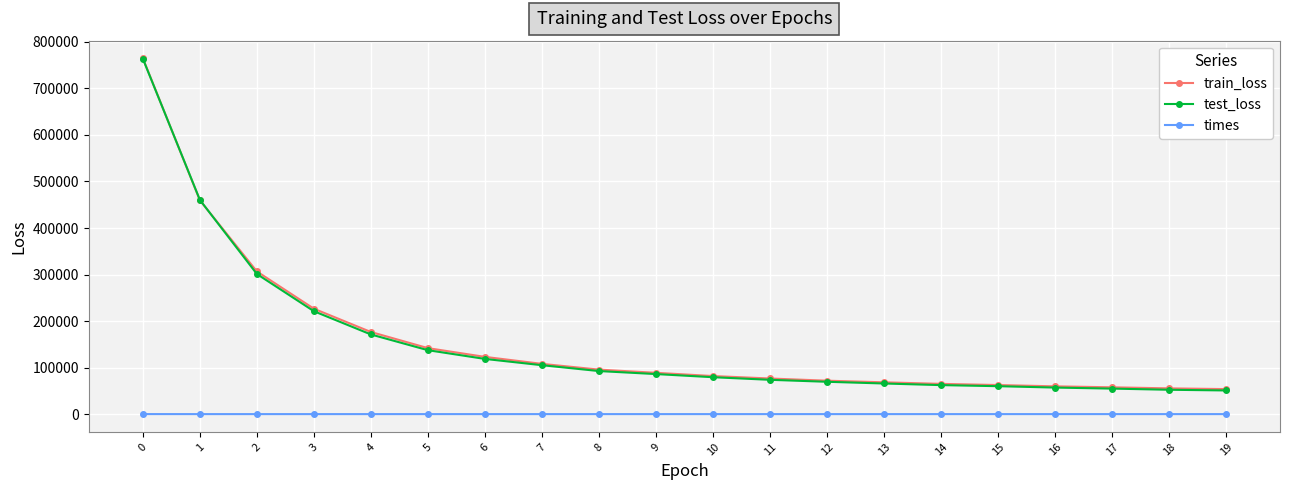

What is the value of the times point at the 12th from the left?

10.3